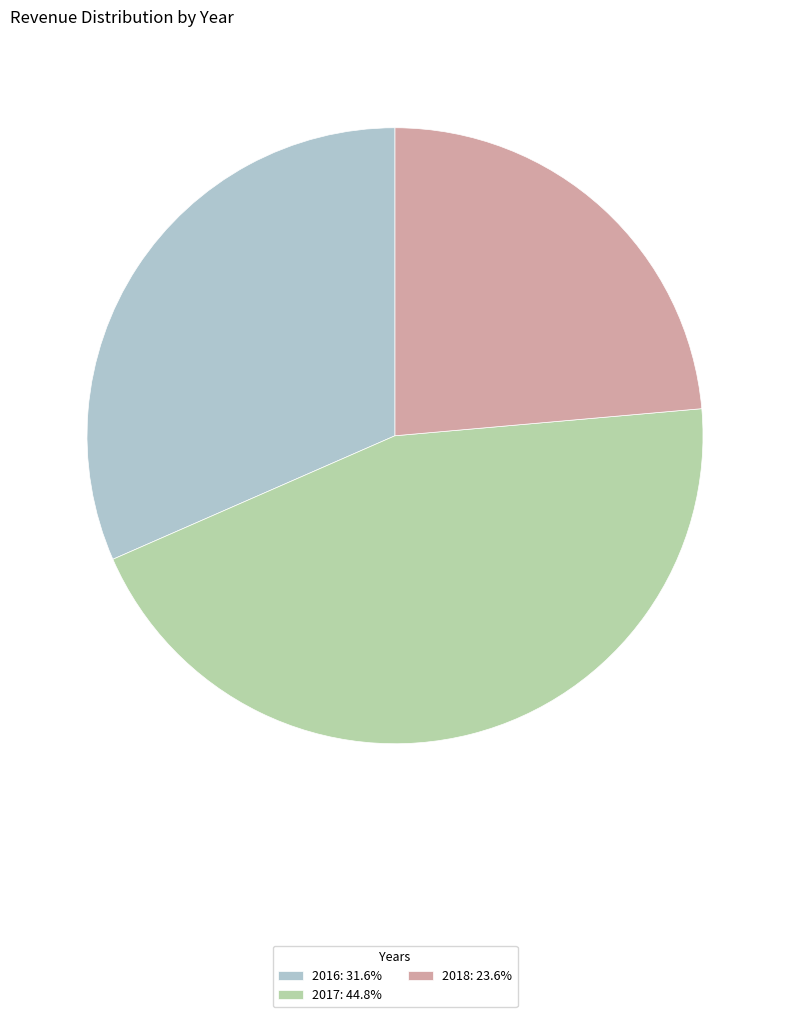

Is there any slice that represents more than half of the pie?

No